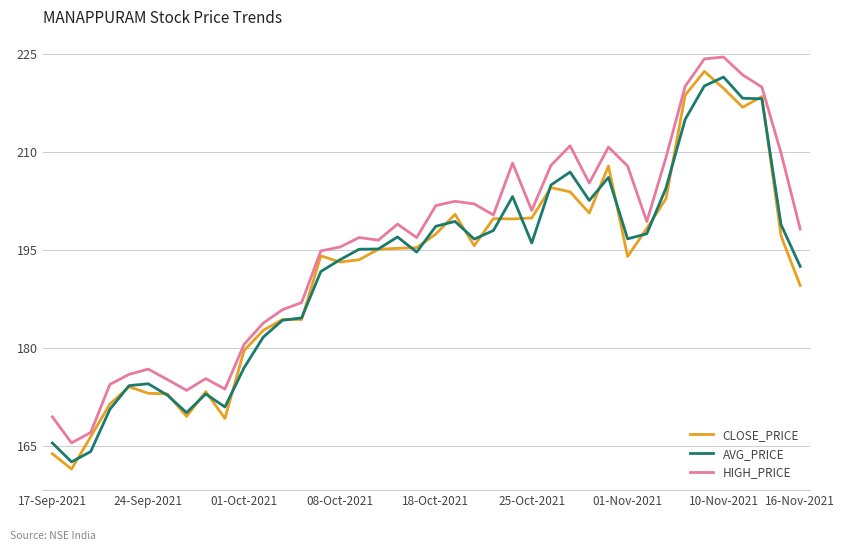

Which series has the largest total across all categories?

HIGH_PRICE